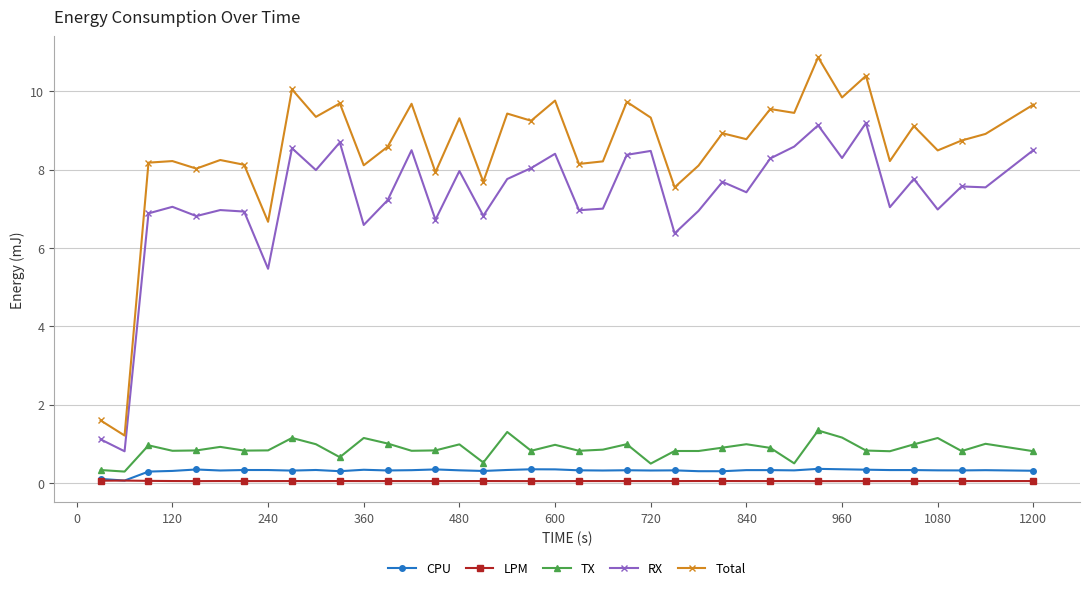

Which series has the widest spread of values?

Total